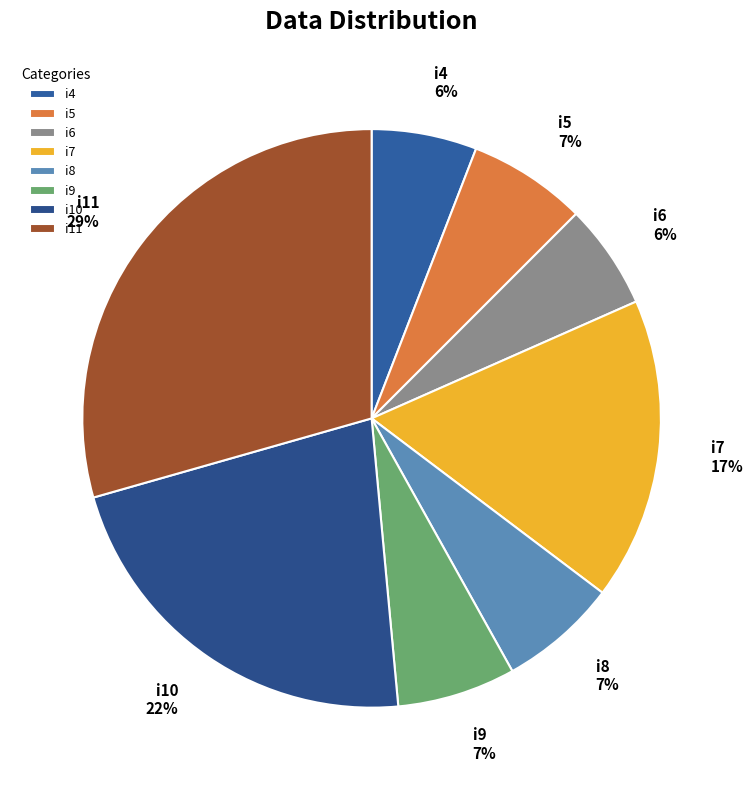

Count the number of slices in the pie.

8